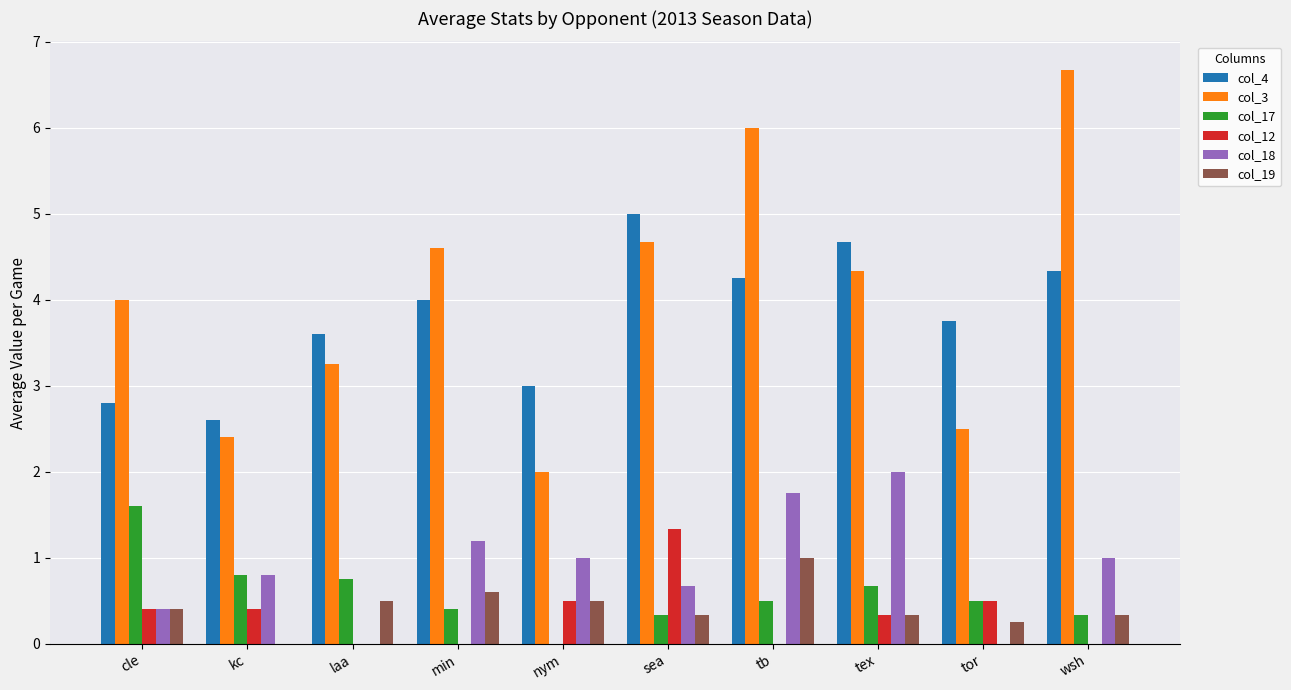

How many distinct data groups are displayed?

6